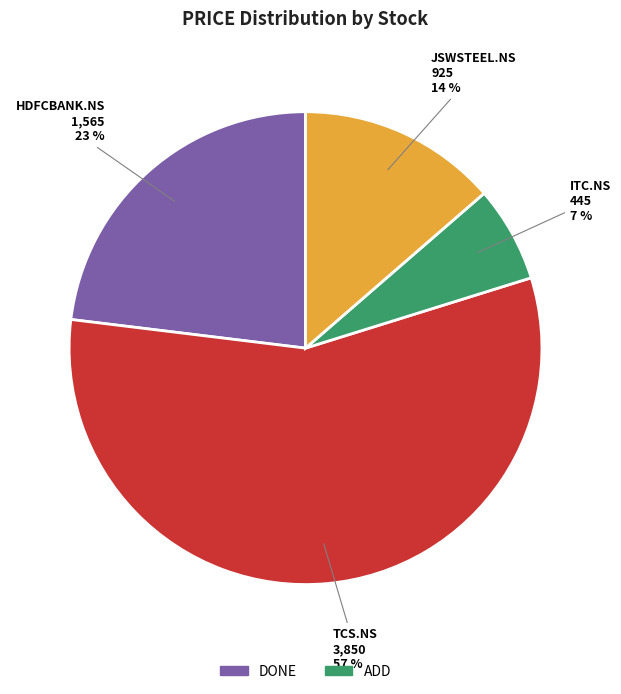

Is there a majority slice in this chart?

Yes